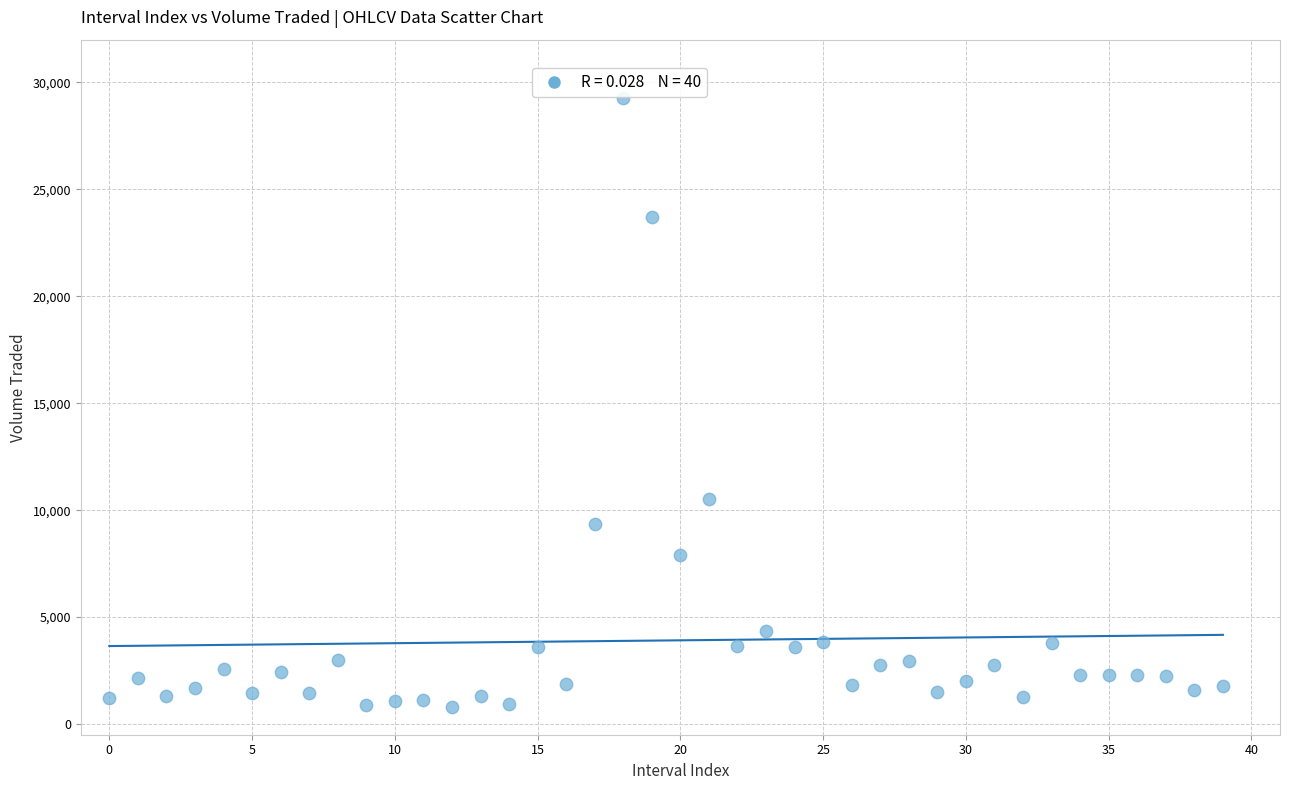

What is the range of Y values (max minus min)?

28460.9